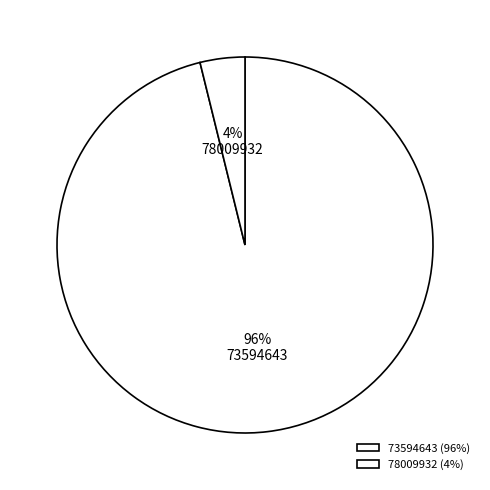

Count the number of slices in the pie.

2